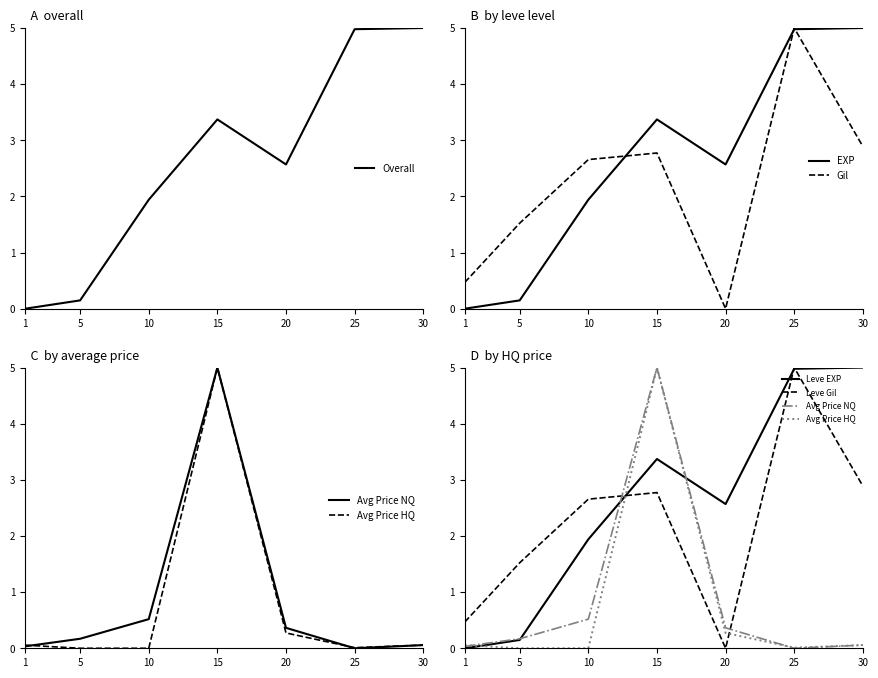

True or false: Leve Gil and LevePriceHQ intersect in this chart.

True